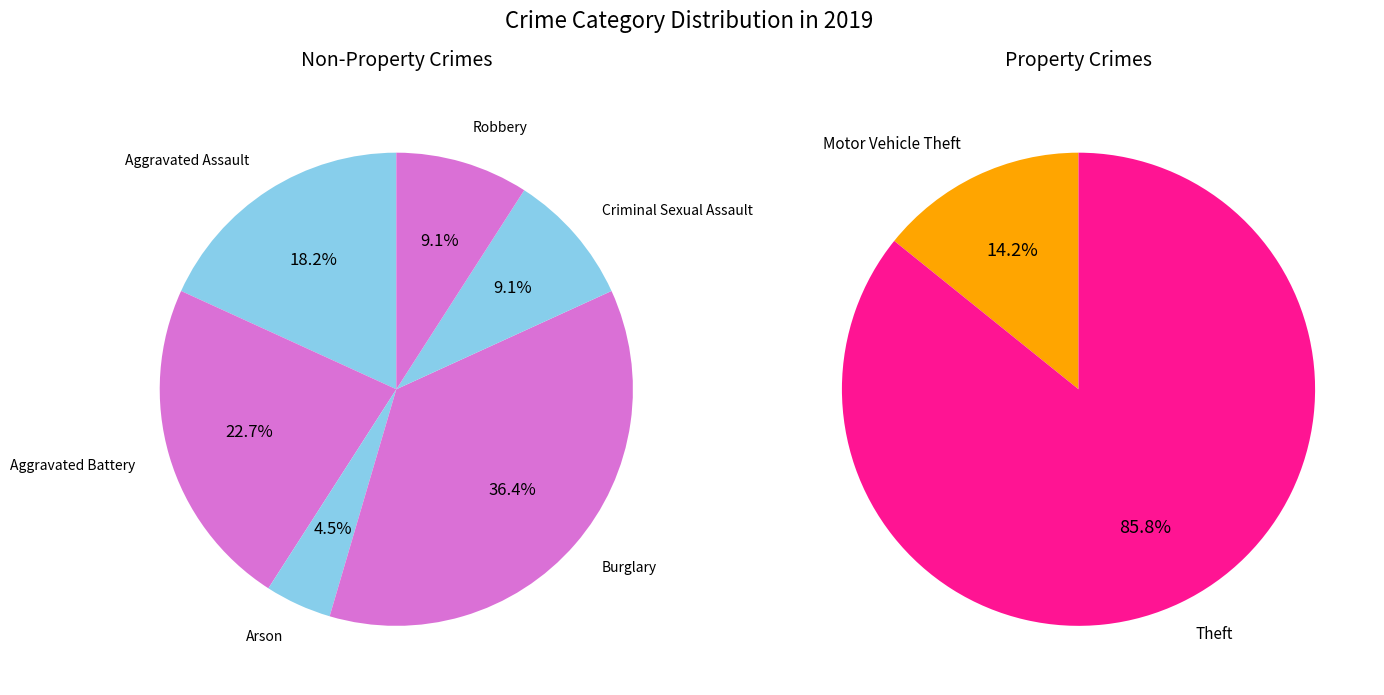

How many segments does this pie chart have?

8